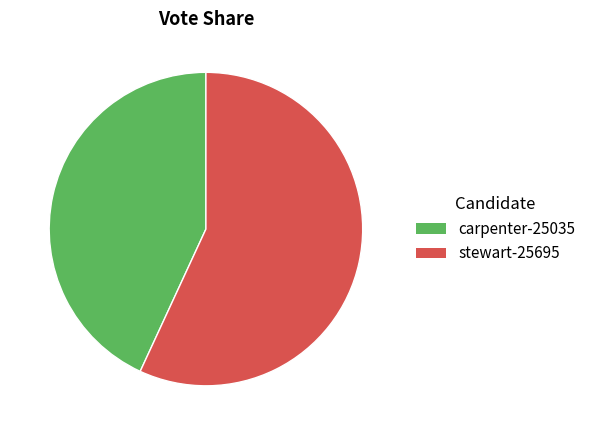

Is carpenter-25035 the majority of the pie?

No